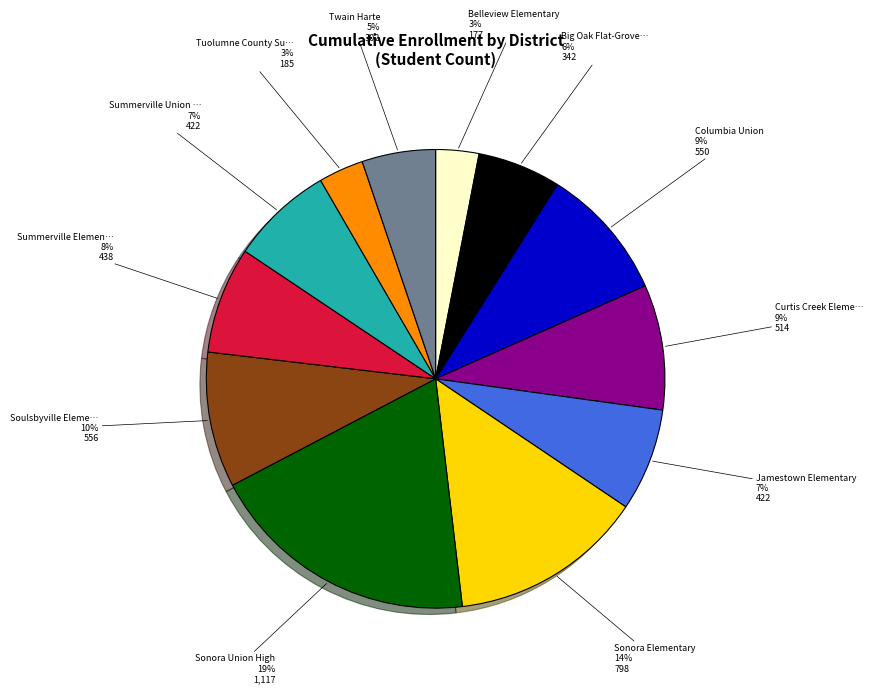

To the nearest percent, what is the average slice percentage?

8%